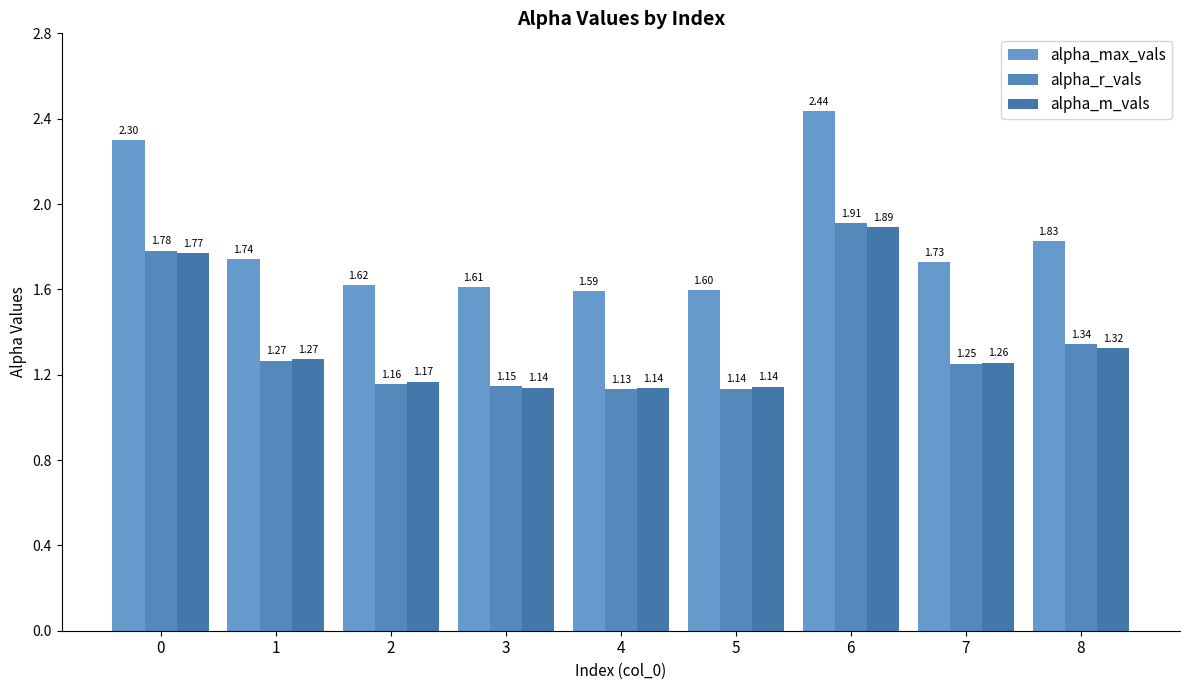

What is the difference between the second highest and second lowest values in the alpha_r_vals series?

0.6